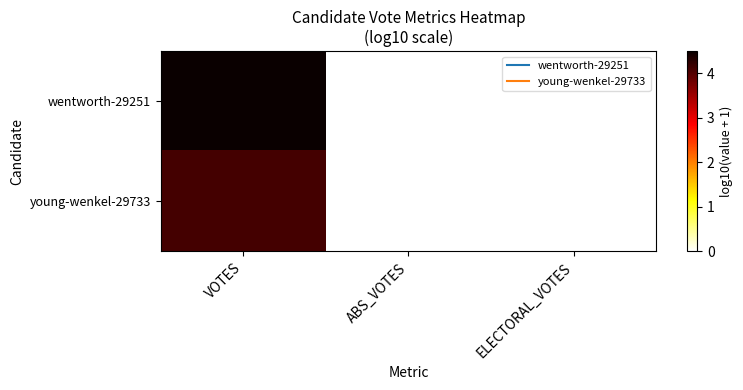

How many data points does each series have?

3